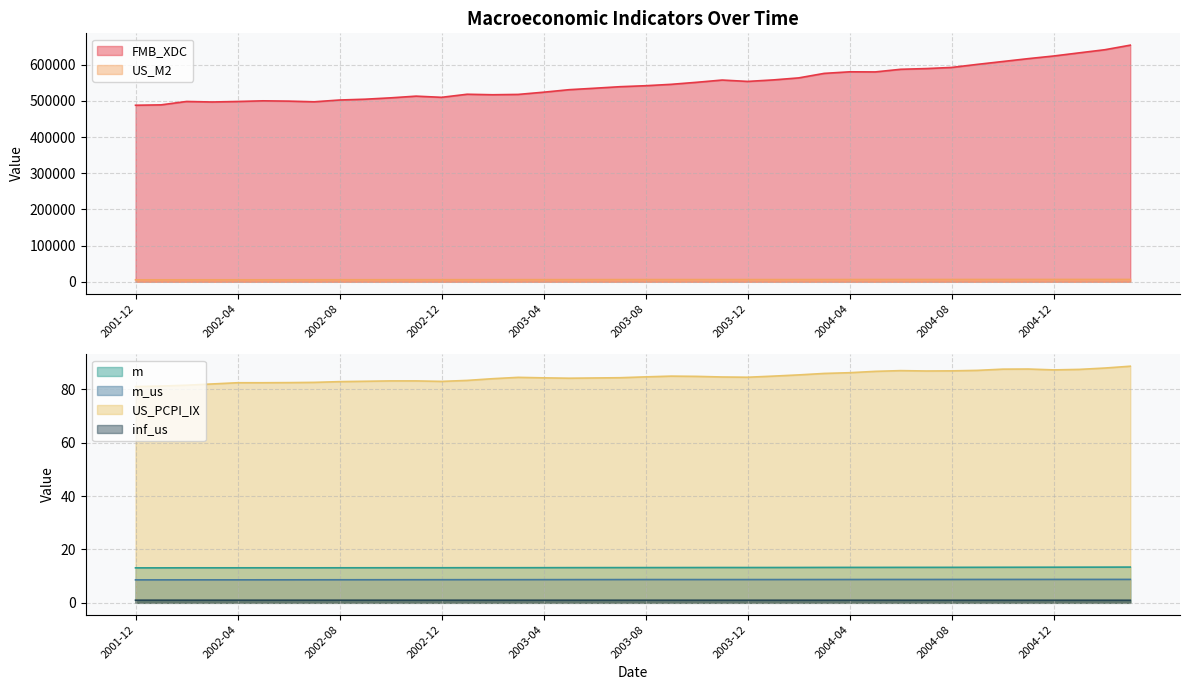

Does the chart have visible grid lines?

Yes